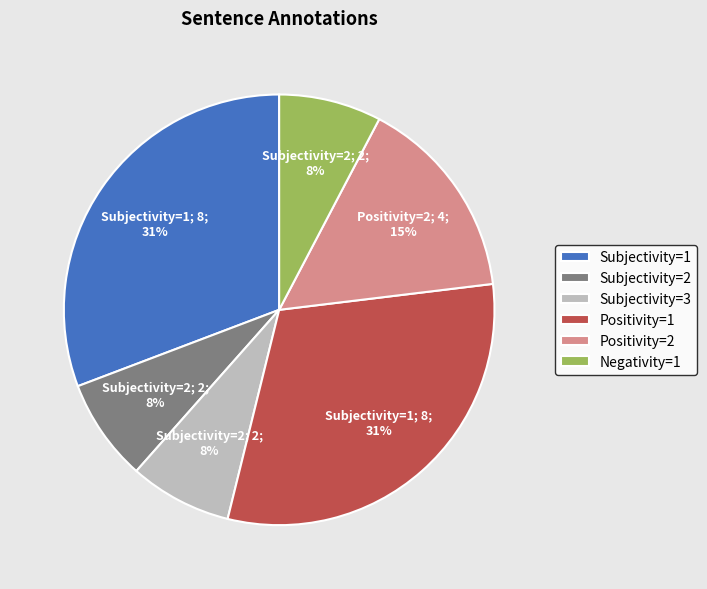

Is the sum of Positivity=2 and Positivity=1 greater than half?

No